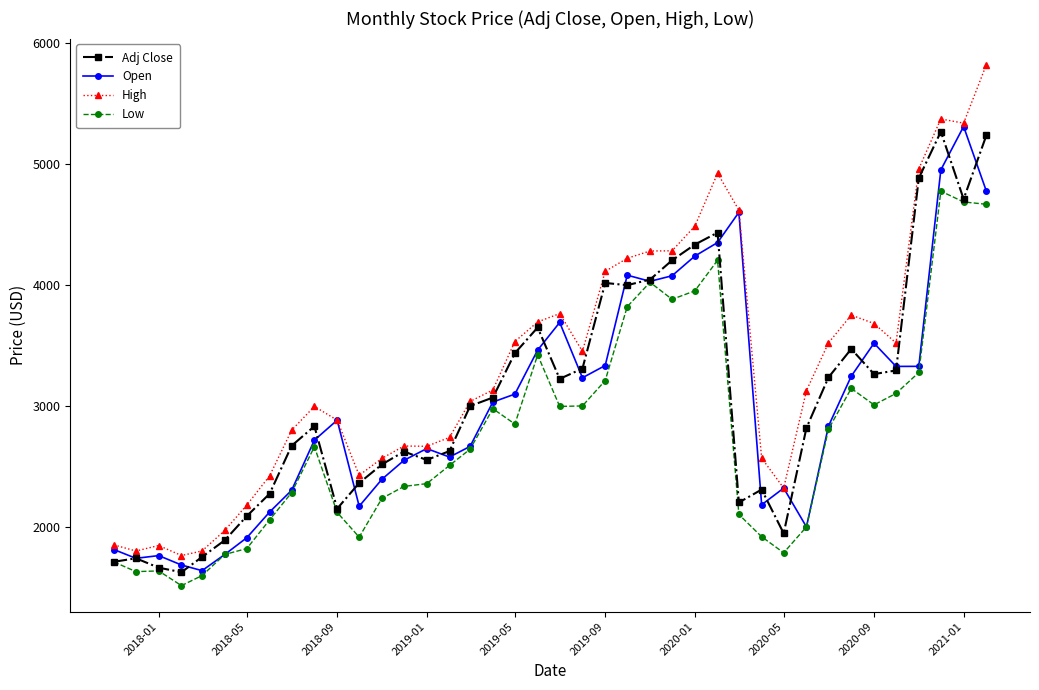

Count the number of categories in the chart.

40